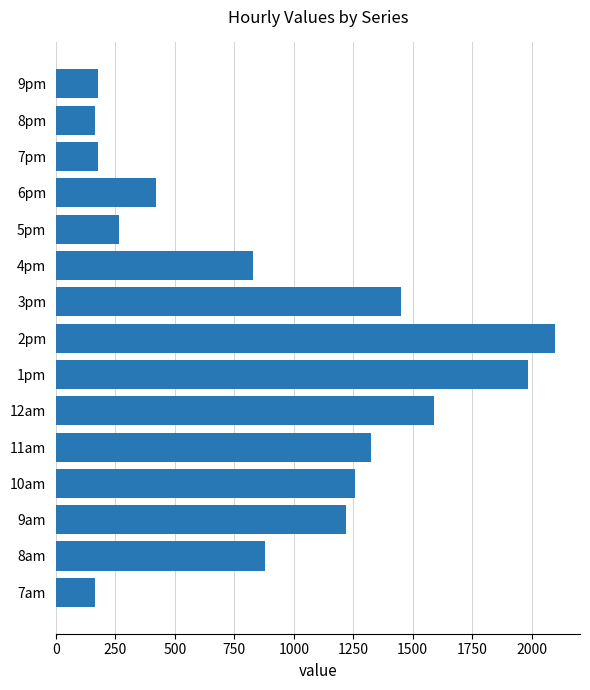

How many data points are above 877?

8